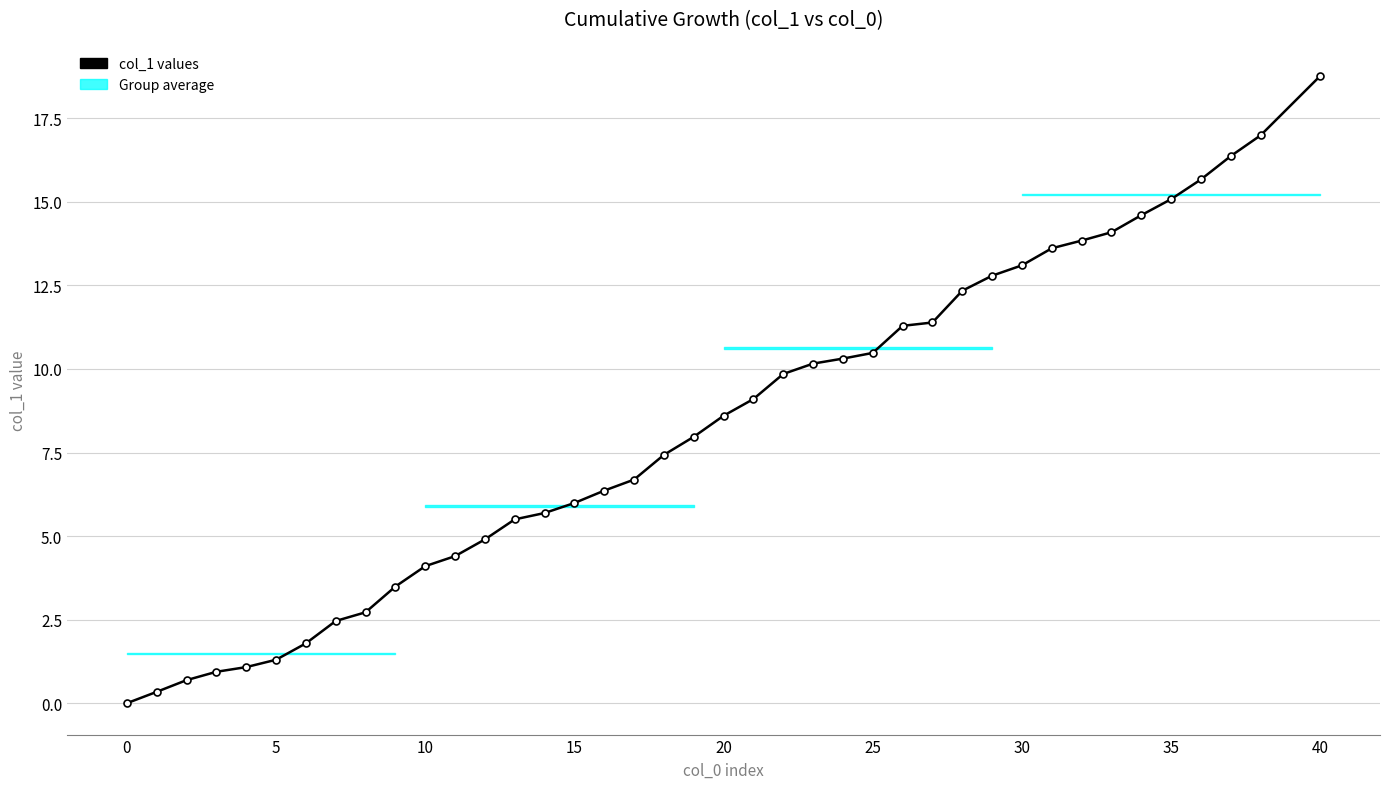

How many data points does each series have?

40